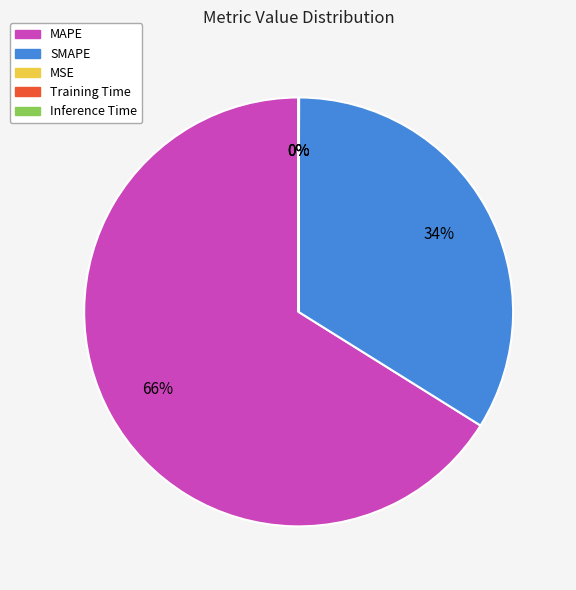

To the nearest percent, what is the difference between the largest and smallest slice percentages?

66%